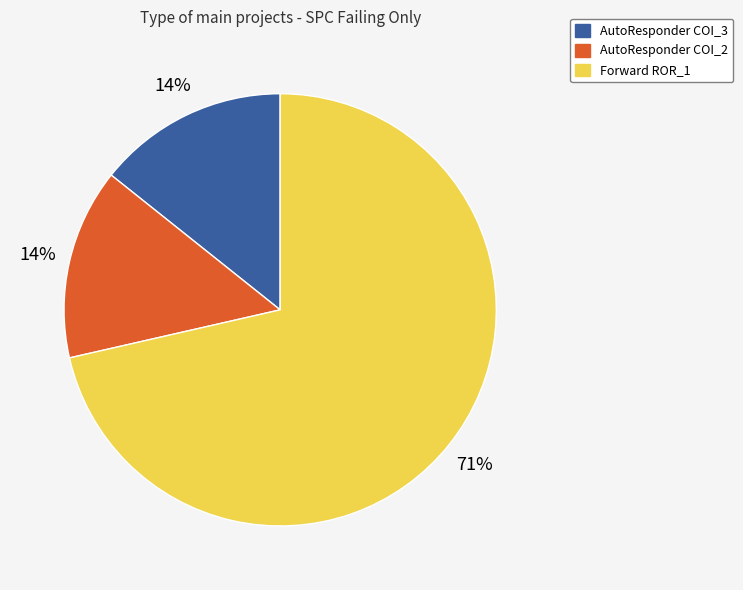

Does any single category account for the majority?

Yes